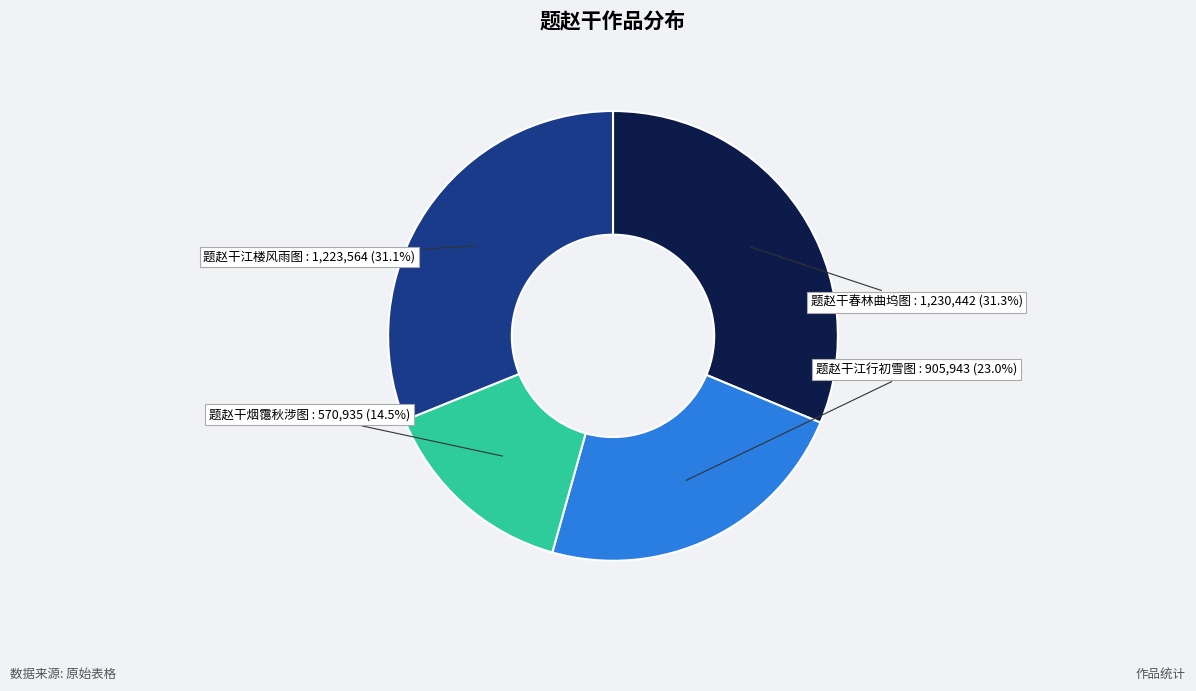

The 题赵干春林曲坞图 slice represents 31% of the pie. True or false?

True